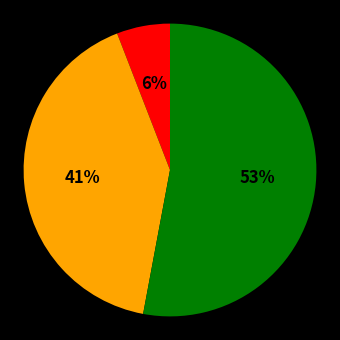

Is there any slice that represents more than half of the pie?

Yes